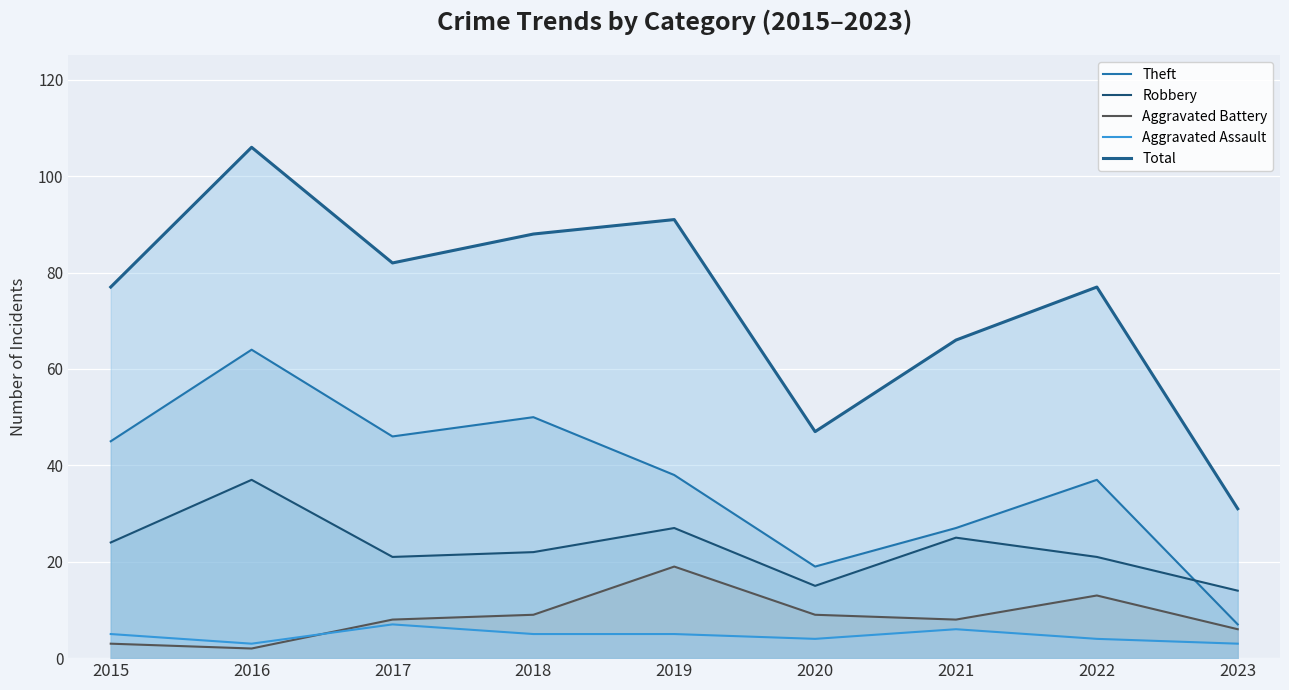

At how many categories does at least one series exceed 3?

9